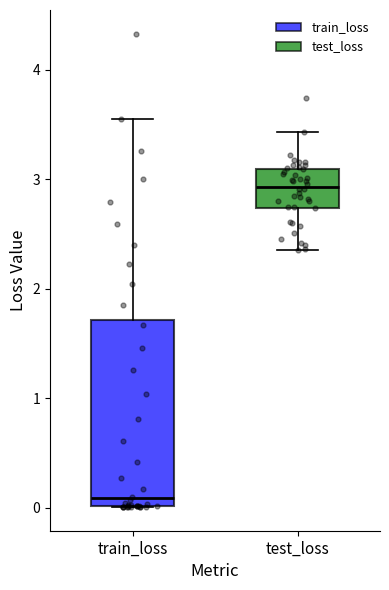

Reading left to right, read every box against the y-axis: the position of its median line, the range the box covers, and the ends of its whiskers. The values are not printed on the chart, so give them approximately, as read against the axis.

train_loss: median 0.1, box 0.0 to 1.7, whiskers 0.0 to 3.5
test_loss: median 2.9, box 2.7 to 3.1, whiskers 2.4 to 3.4